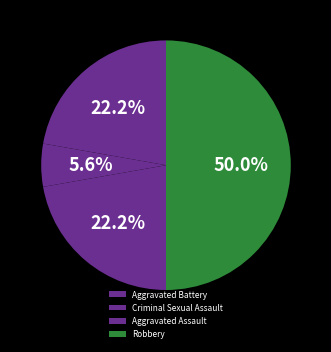

Is there a majority slice in this chart?

No